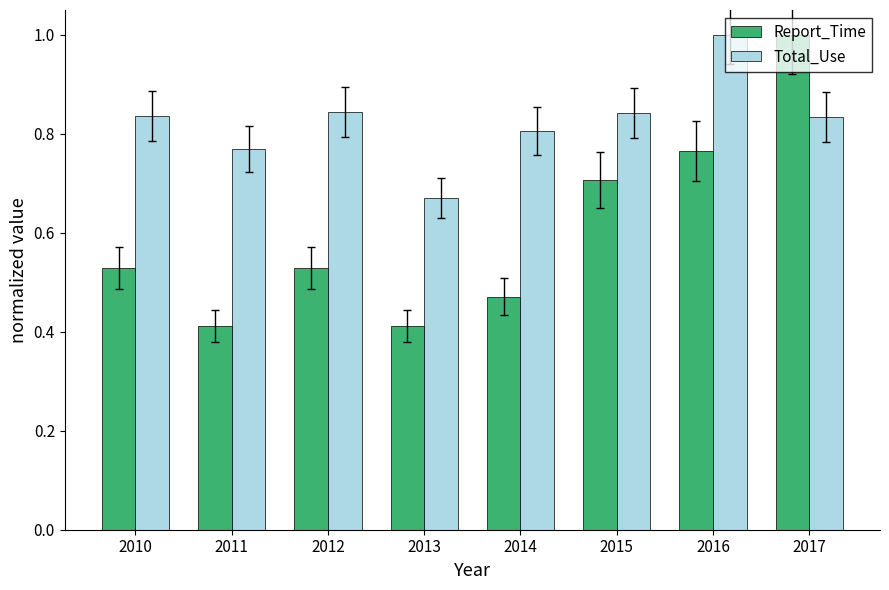

Does the chart contain any negative values?

No